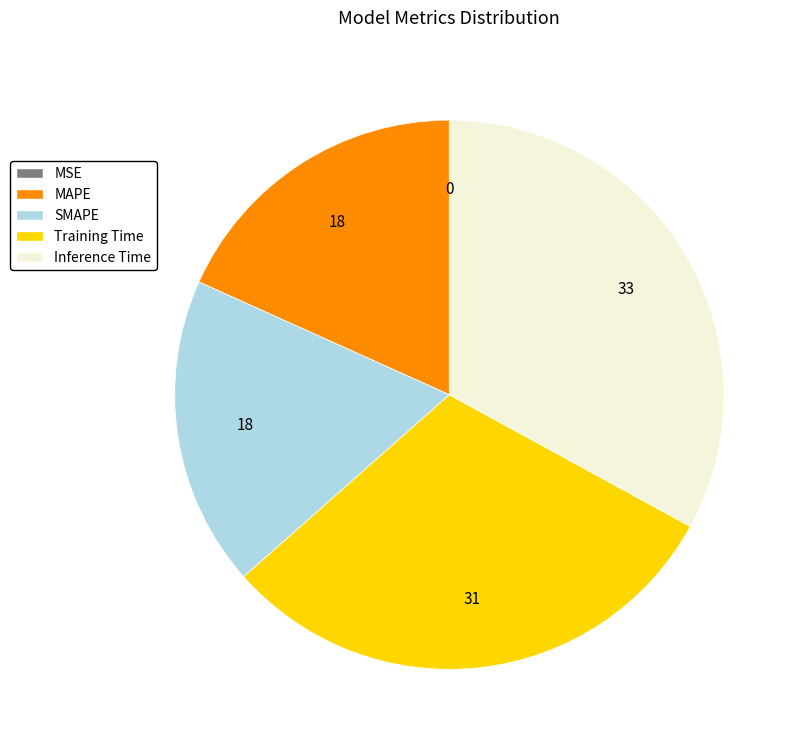

What is the largest slice in the pie chart?

Inference Time